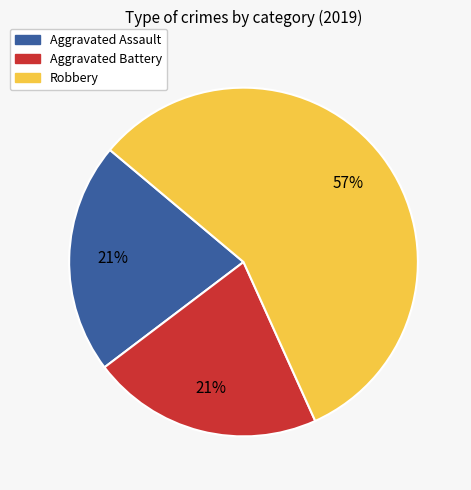

Which slice represents more than half of the pie?

Robbery